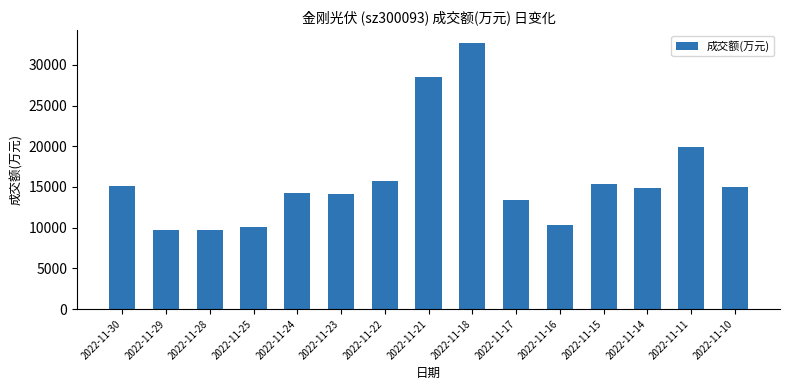

What is the difference between the second highest and second lowest values?

18860